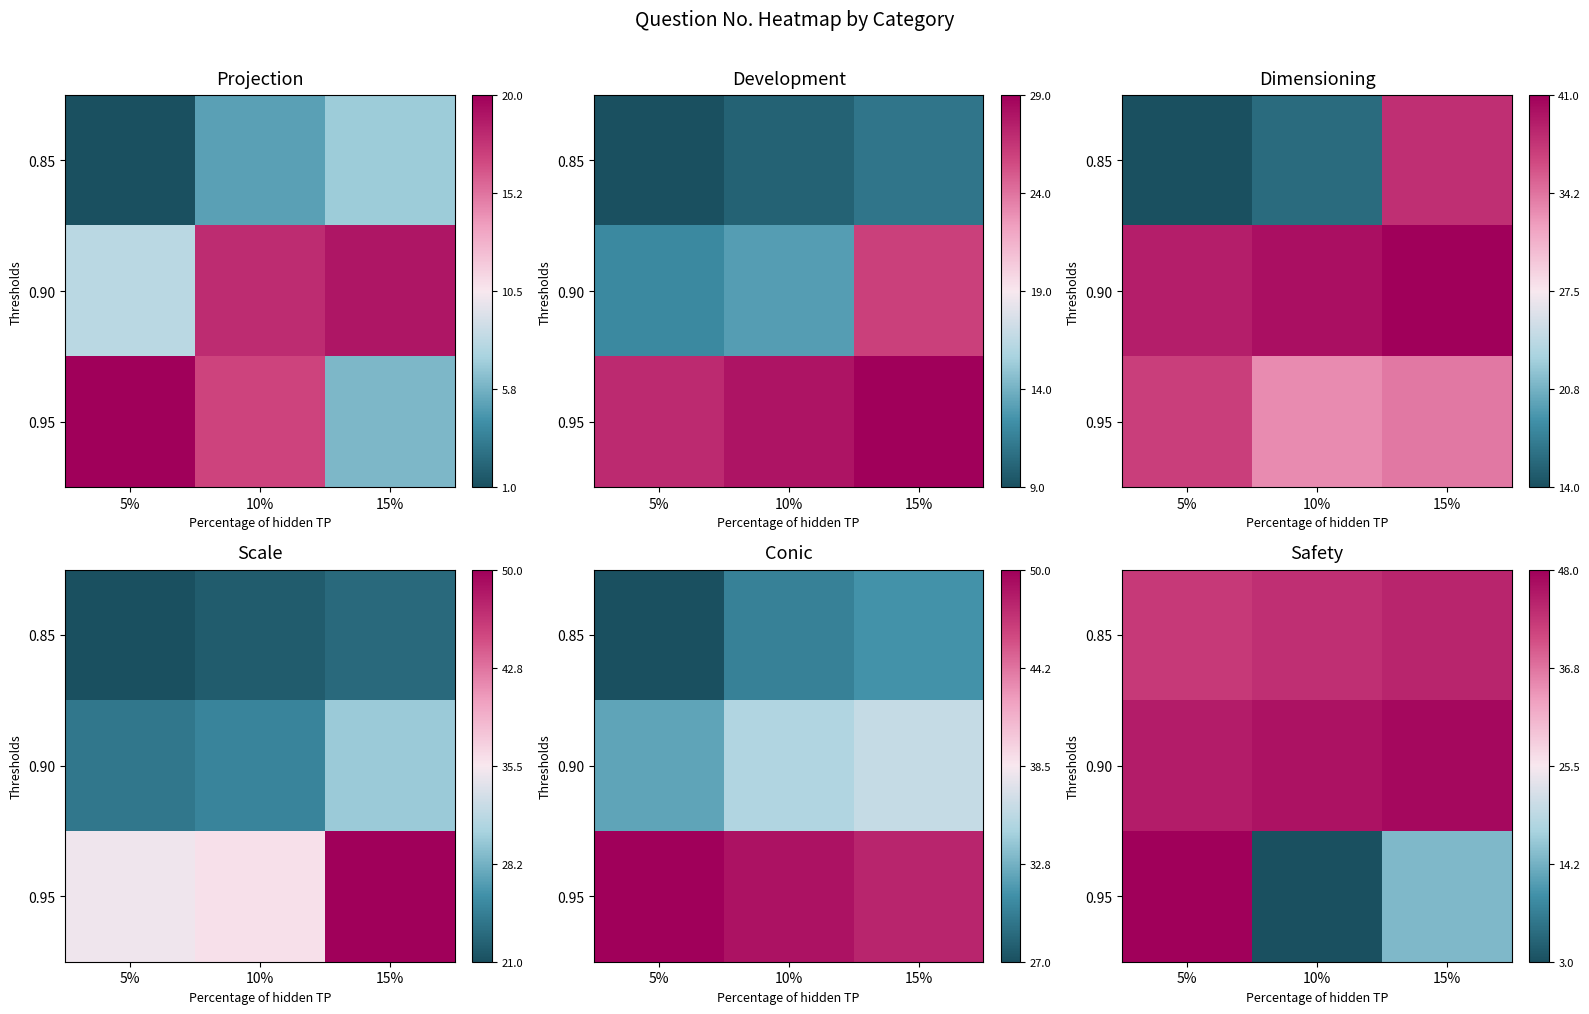

Count the 0.90 values in the range 45 to 47.

3